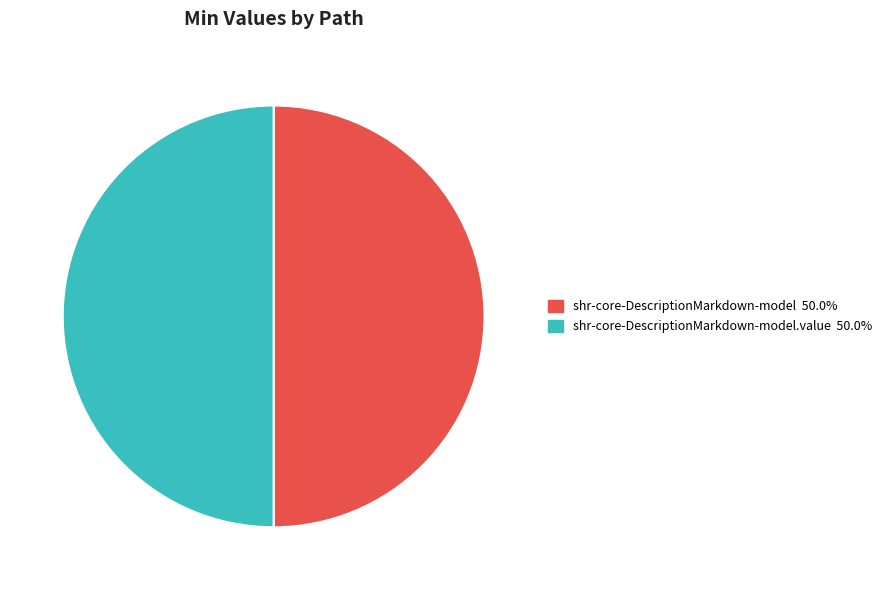

How many slices are in this pie chart?

2